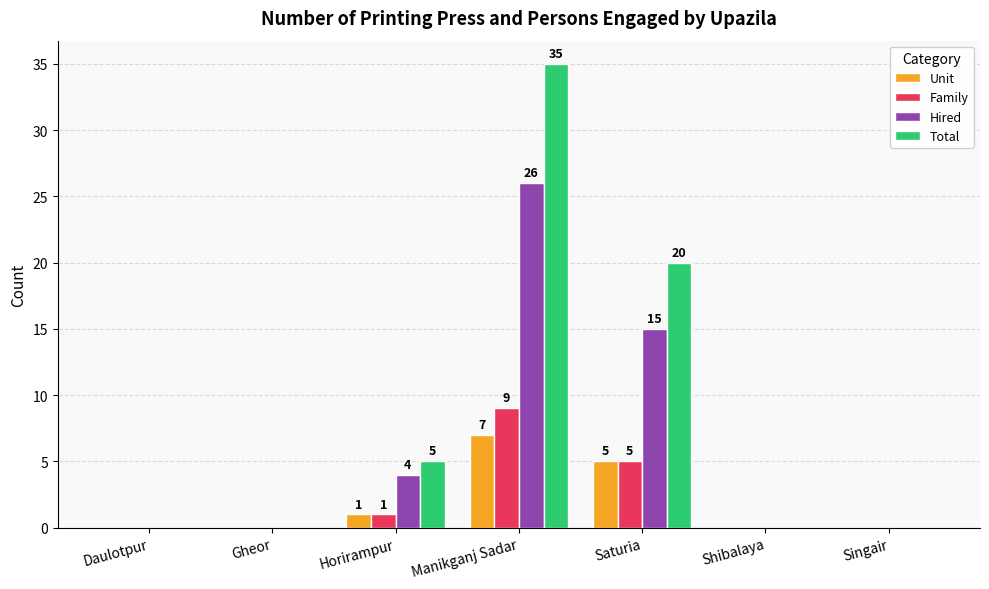

At which category is the sum across all series the highest?

Manikganj Sadar